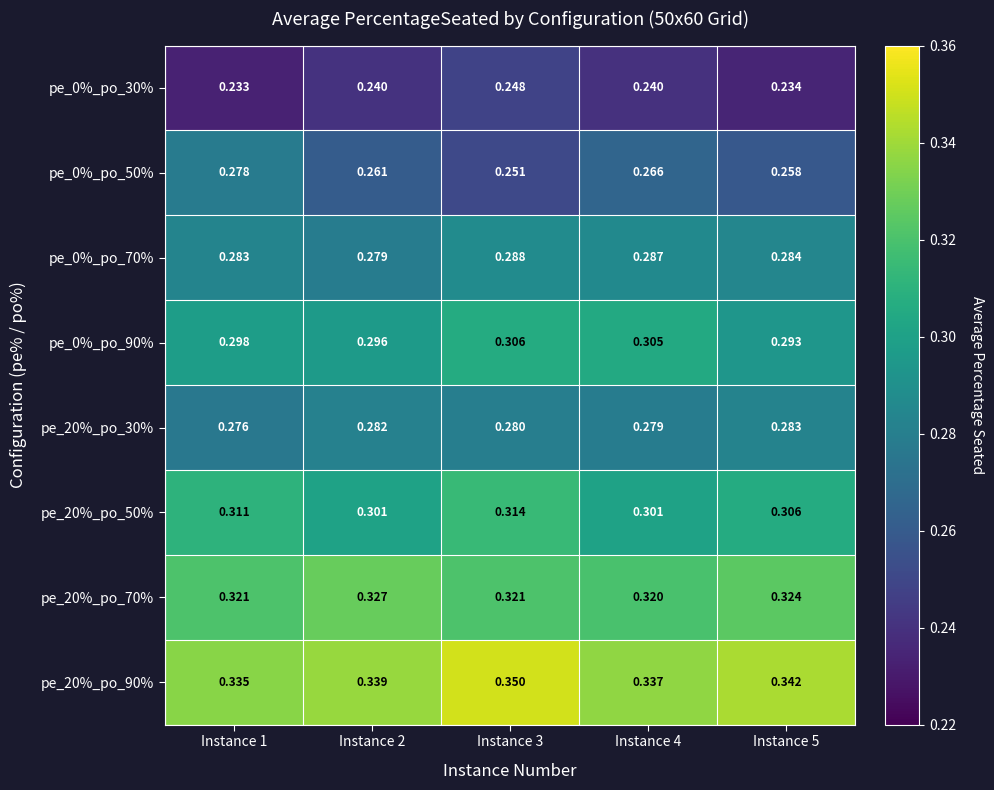

At which category is the sum across all series the highest?

Instance 3